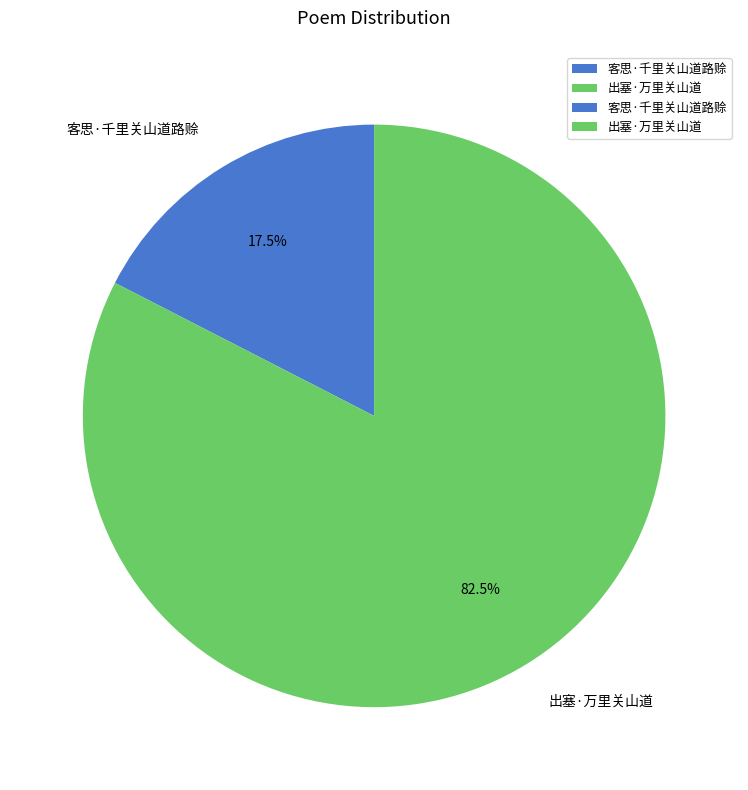

Combined, what portion of the pie is 出塞·万里关山道 and 客思·千里关山道路赊?

100.0%